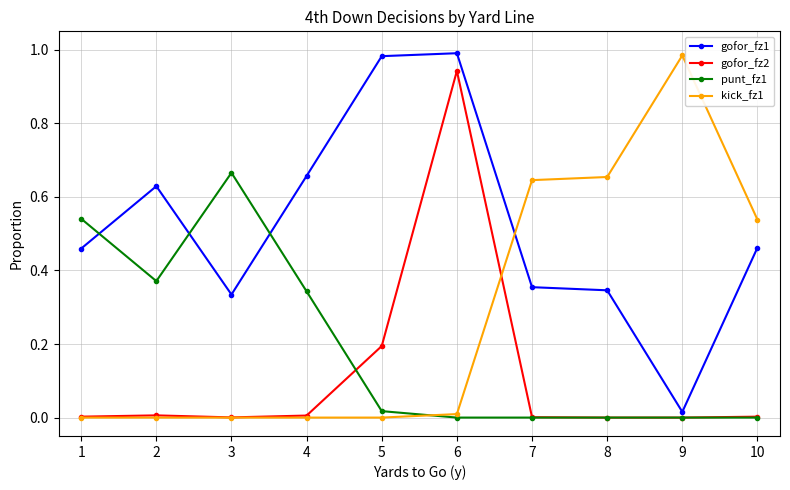

Rank the series by their average value, from lowest to highest.

gofor_fz2, punt_fz1, kick_fz1, gofor_fz1